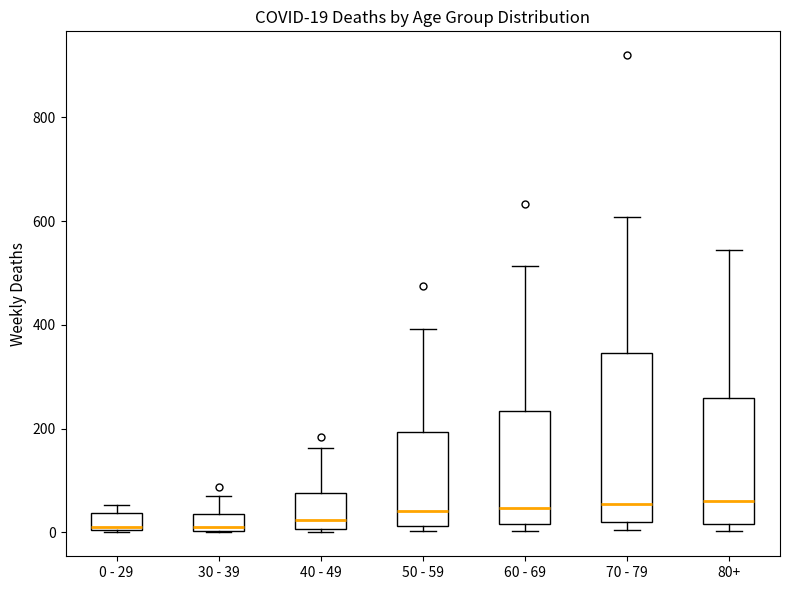

Which box is the tallest, from its lower edge to its upper edge?

70 - 79